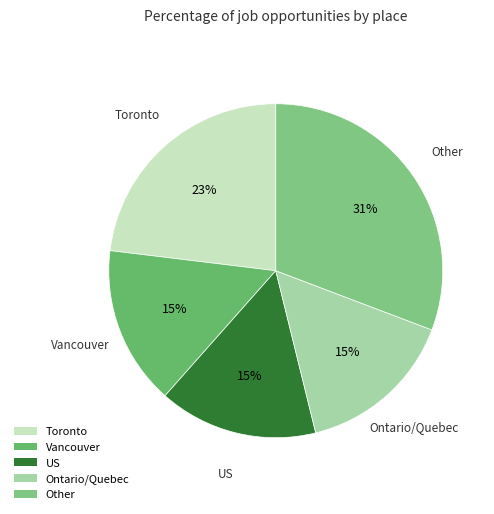

Count the number of slices in the pie.

5